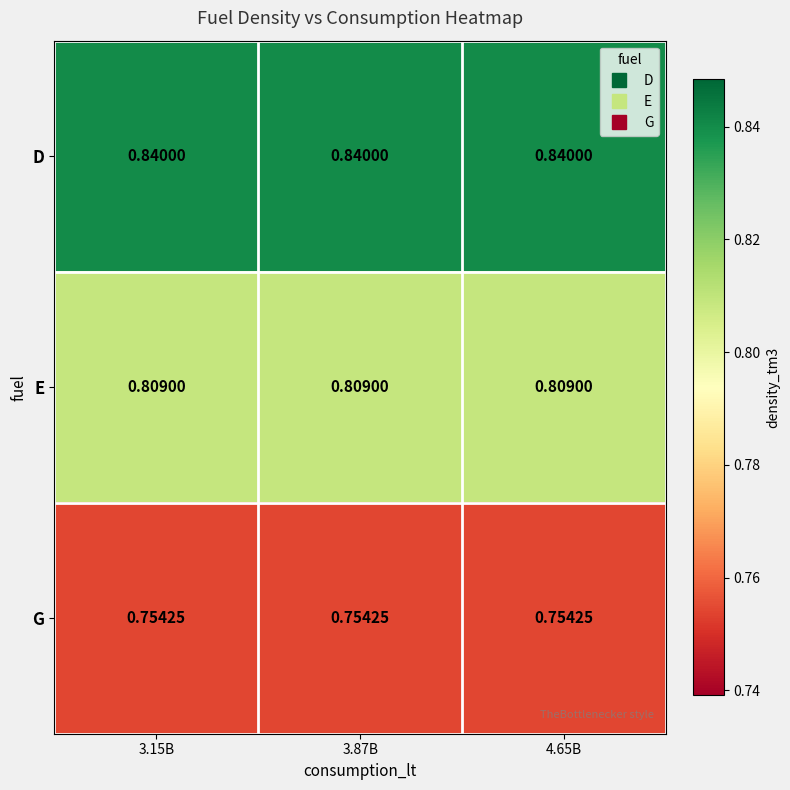

List the series in order of their overall mean, lowest first.

G, E, D